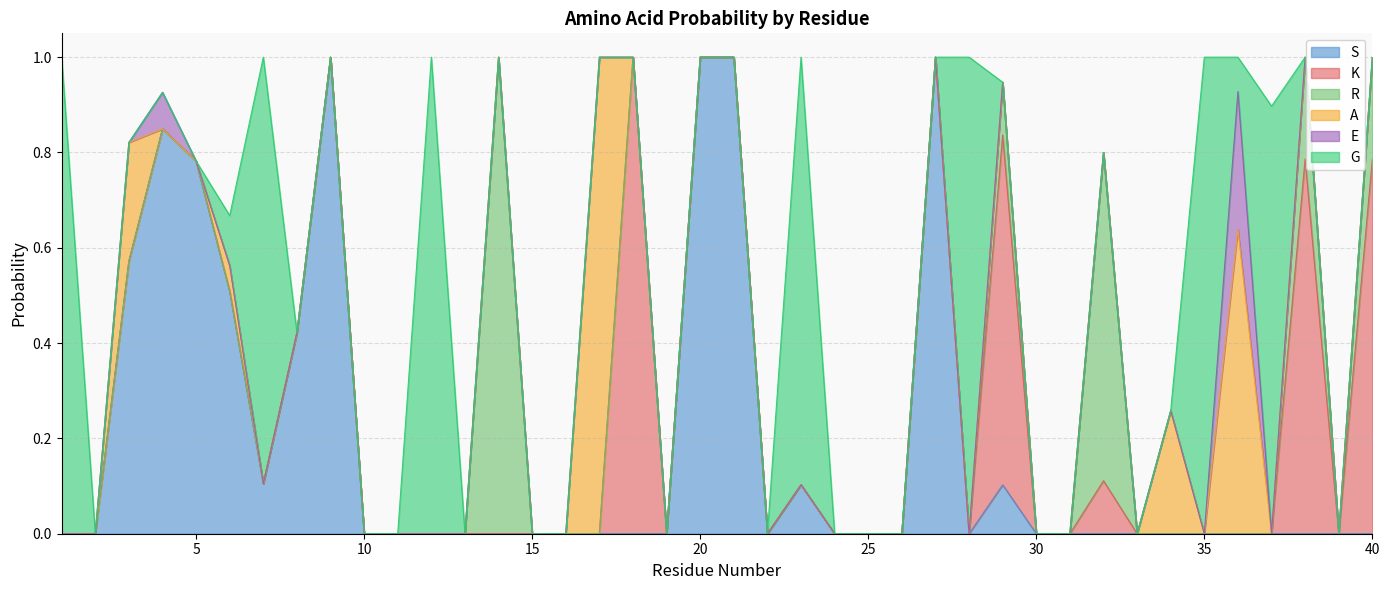

Which series has the largest range (max minus min)?

S